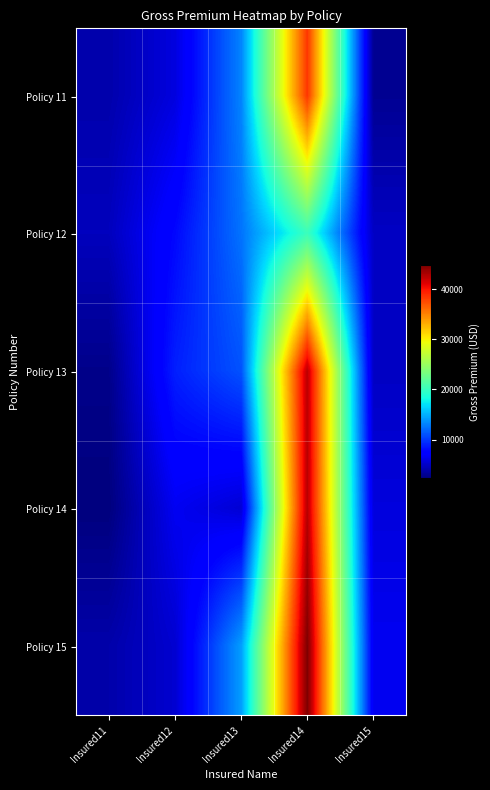

Between Insured11 and Insured14, which is larger?

Insured14